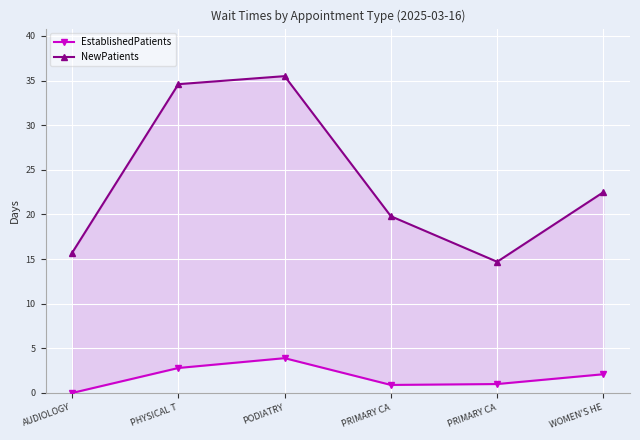

Reading left to right, list all the values displayed in this chart.

EstablishedPatients: 0.0	2.8	3.9	0.9	1.0	2.1
NewPatients: 15.7	34.6	35.5	19.8	14.7	22.5